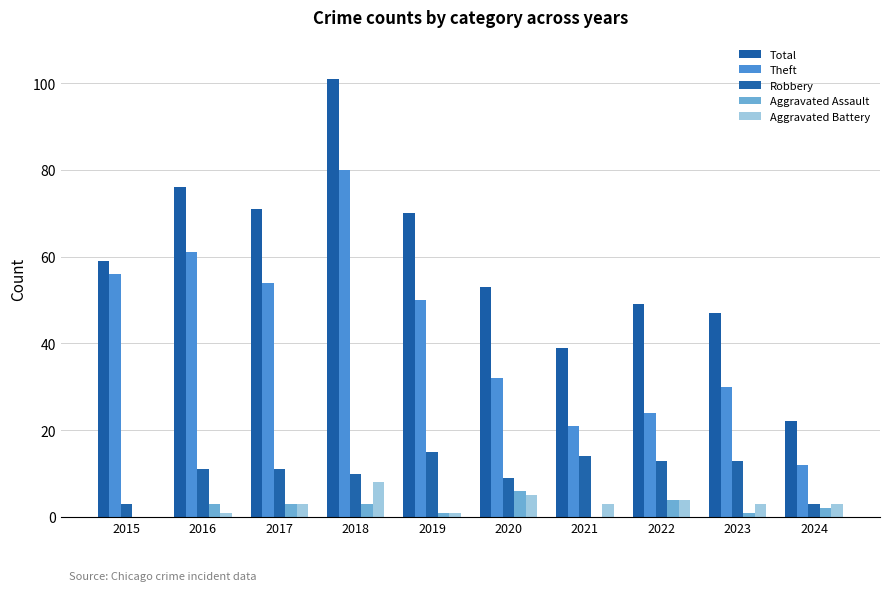

Between 2019 and 2022, which series saw the biggest shift?

Theft